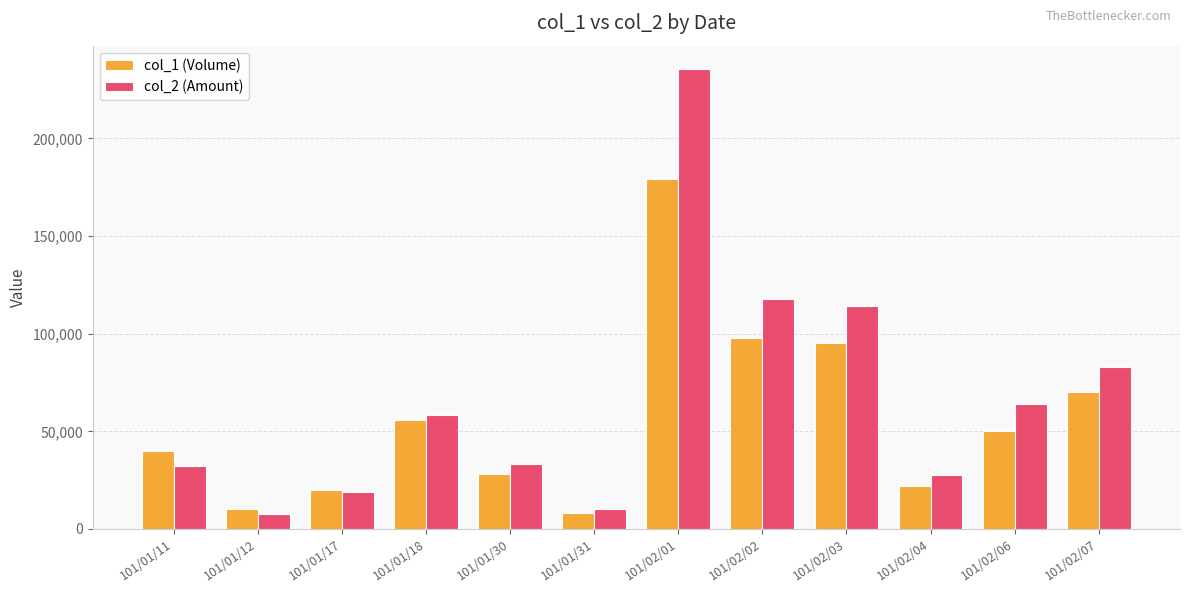

What is the difference between the maximum and minimum values in the col_1 (Volume) series?

171000